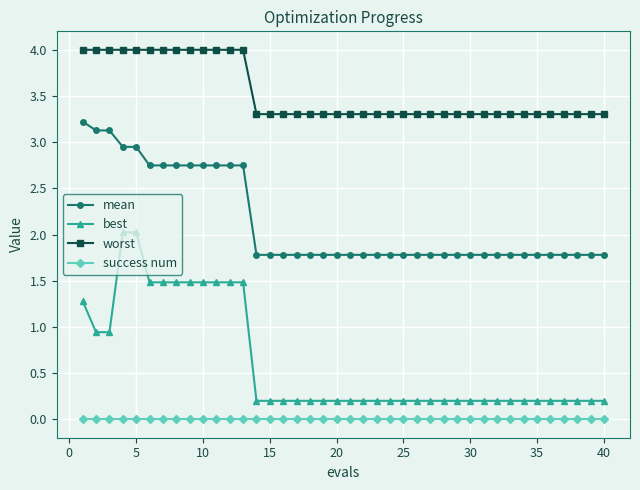

Which series has the widest spread of values?

best